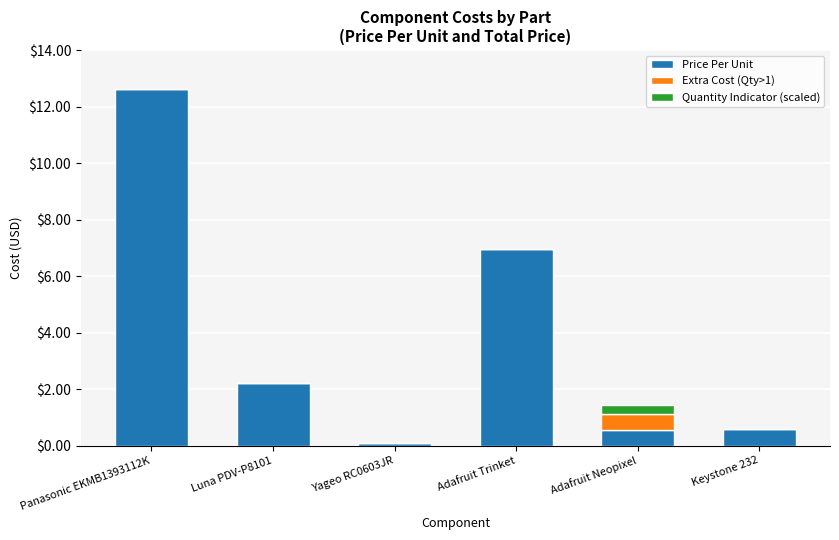

What is the sum of all Price Per Unit values?

23.1